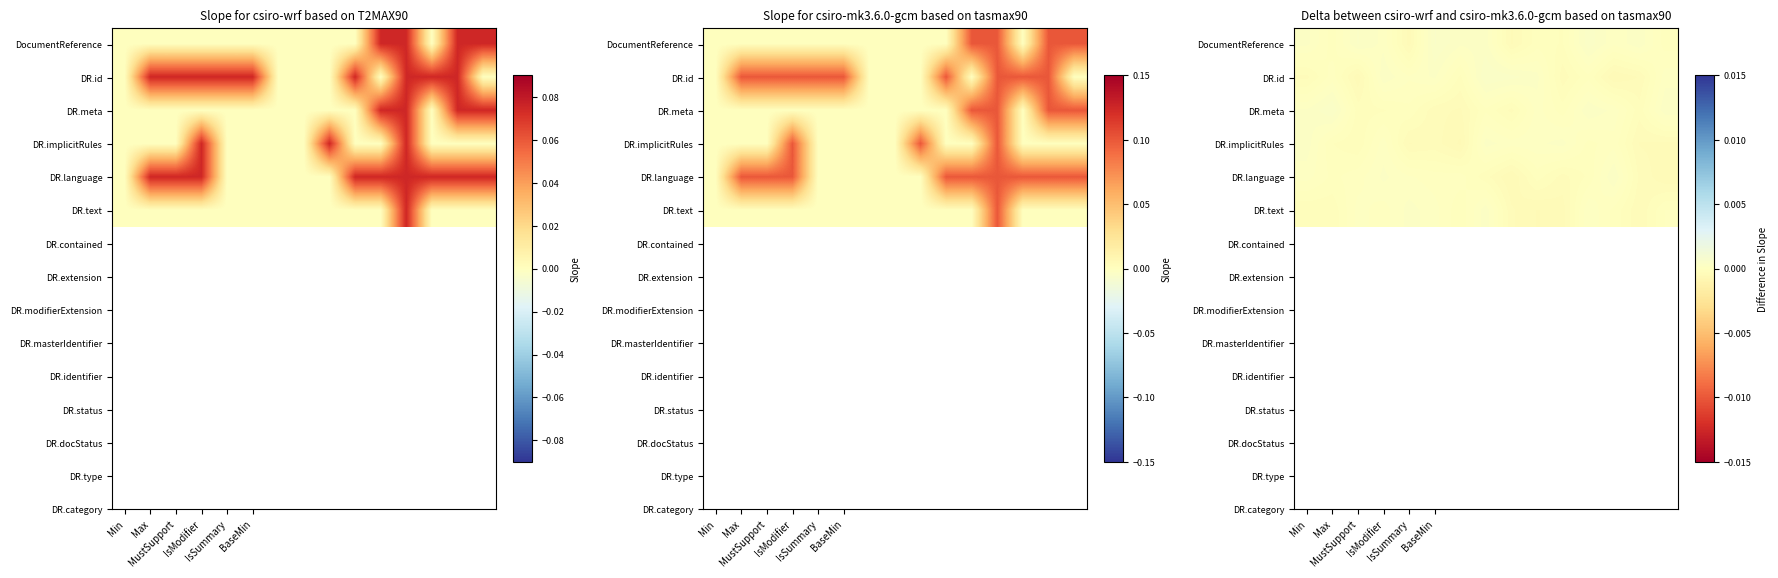

The value of DR.language at IsSummary is 0.0. True or false?

True